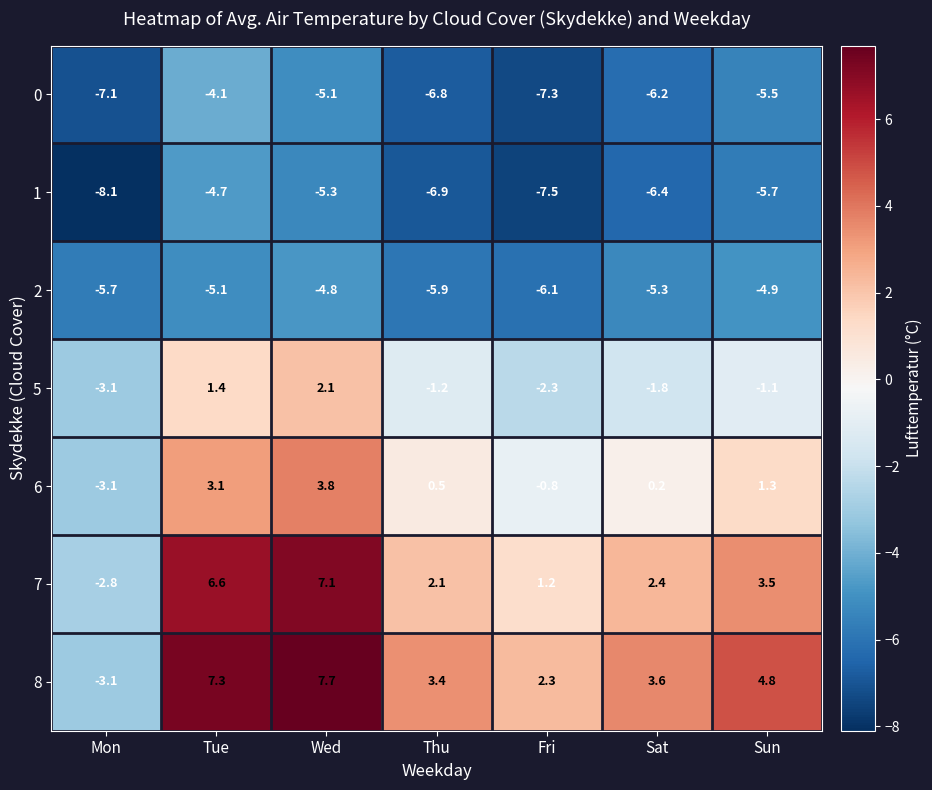

At which category does the chart reach its peak across all series?

Wed